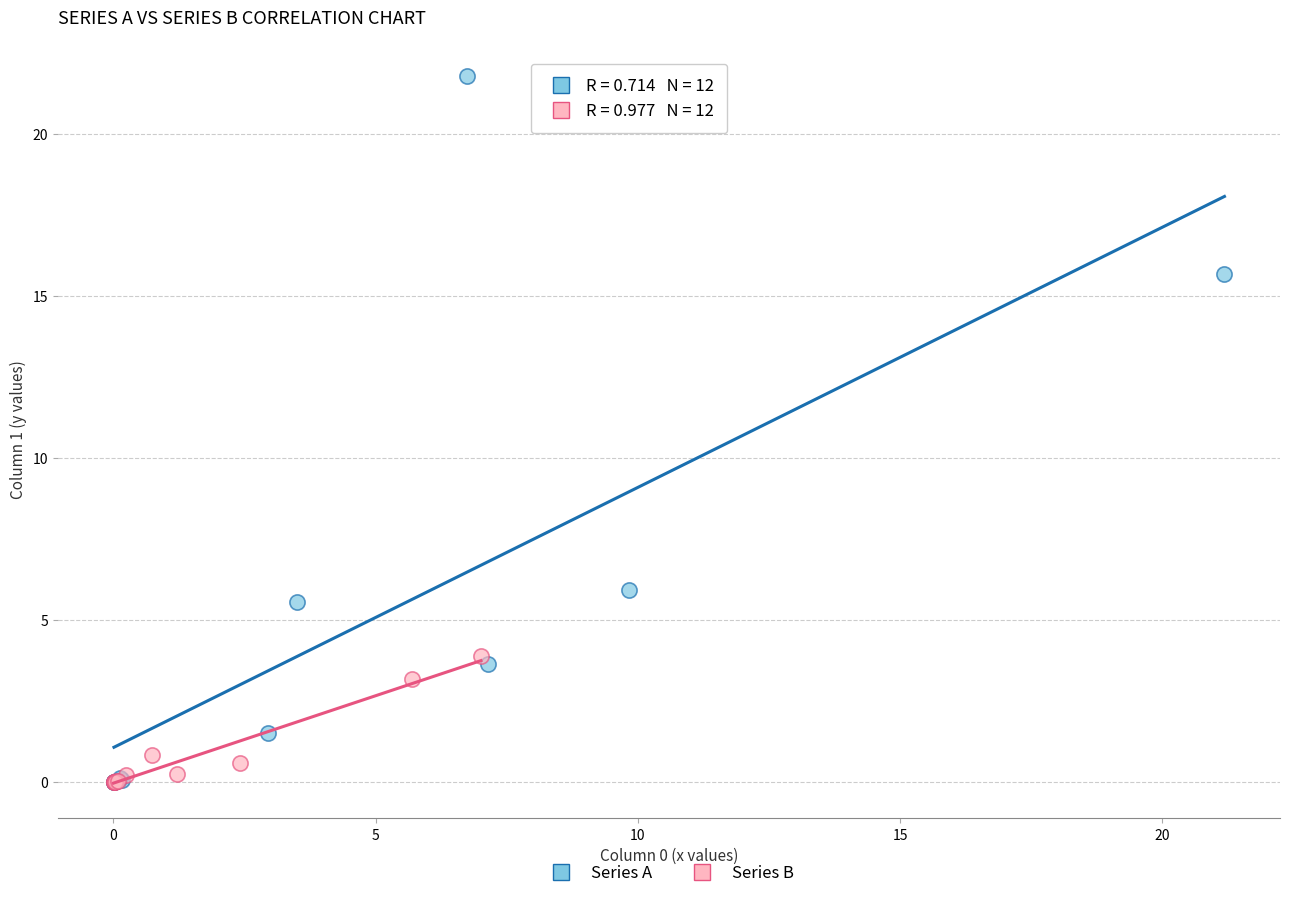

Which series has the widest spread of Y values?

Series A